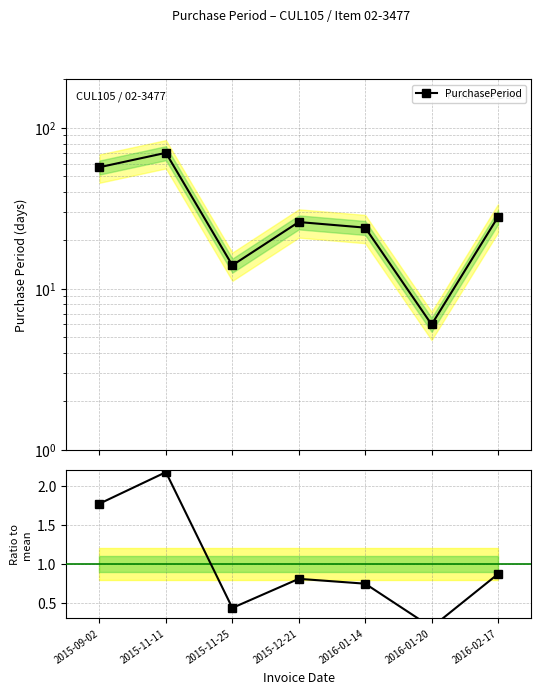

Which series has the largest range (max minus min)?

PurchasePeriod